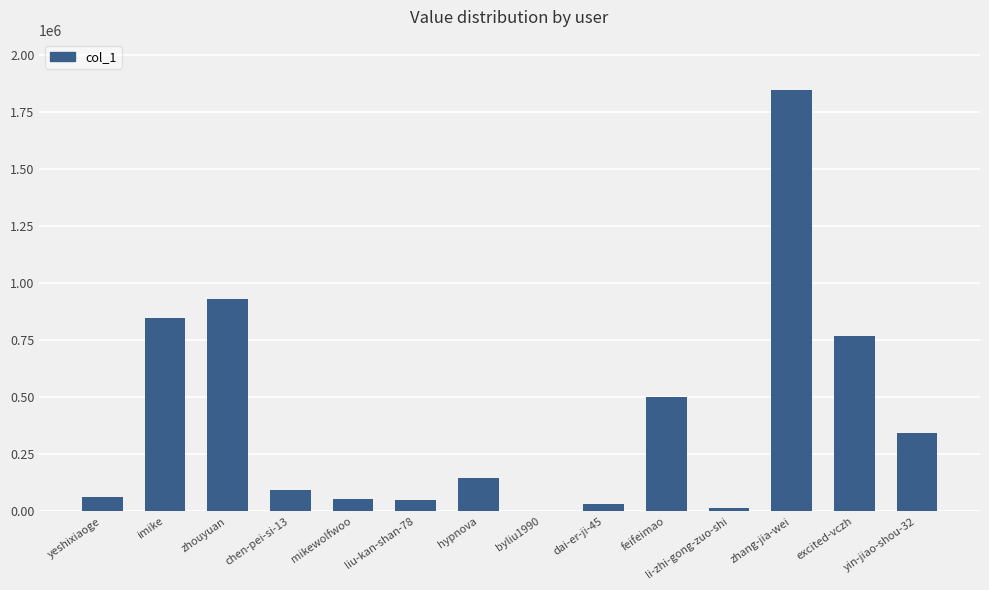

Which has a higher value, chen-pei-si-13 or zhouyuan?

zhouyuan